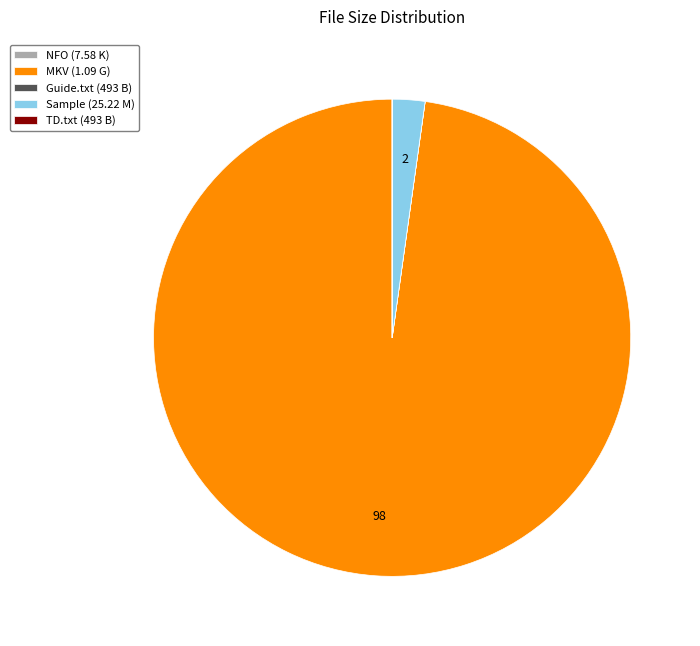

What is the largest slice in the pie chart?

MKV (1.09 G)